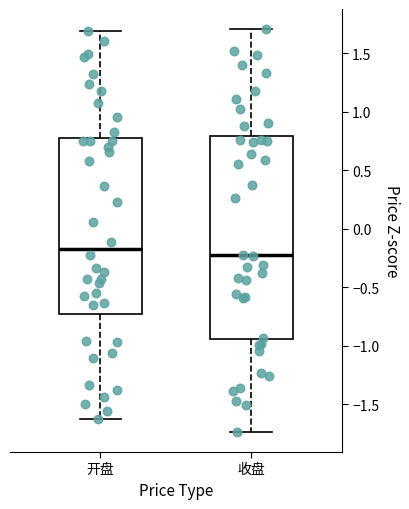

Reading left to right, read every box against the y-axis: the position of its median line, the range the box covers, and the ends of its whiskers. The values are not printed on the chart, so give them approximately, as read against the axis.

开盘: median -0.15, box -0.75 to 0.75, whiskers -1.65 to 1.70
收盘: median -0.20, box -0.95 to 0.80, whiskers -1.75 to 1.70